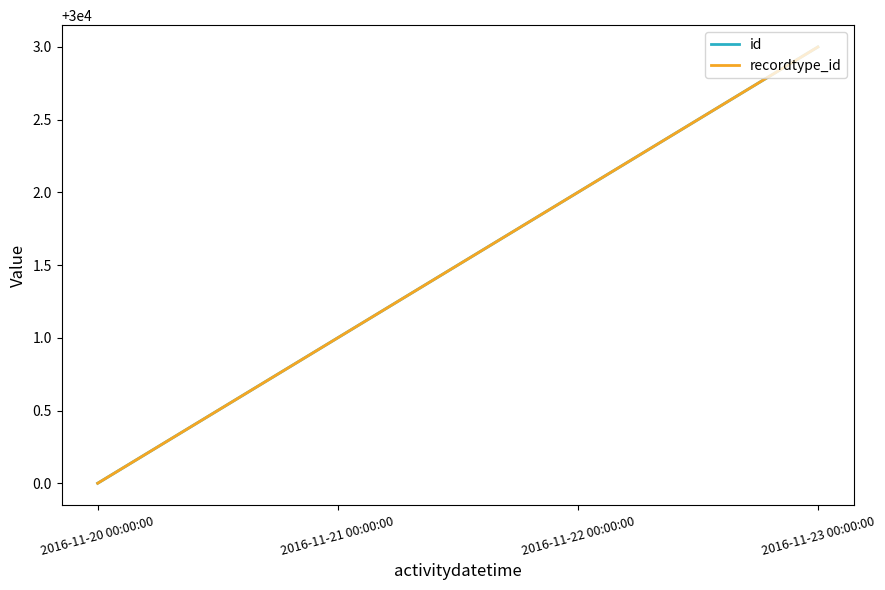

Is this an area chart (filled region under the line)?

No